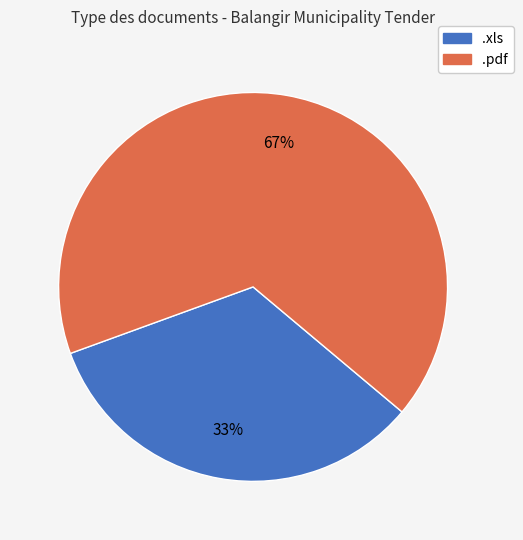

Between .pdf and .xls, which is larger?

.pdf